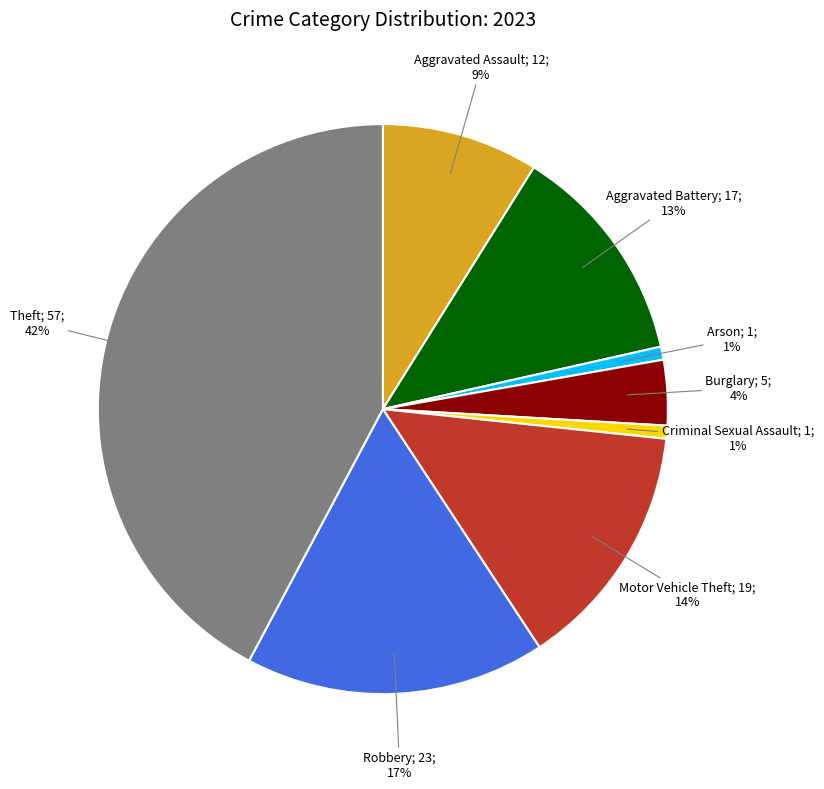

Is there any slice that represents more than half of the pie?

No